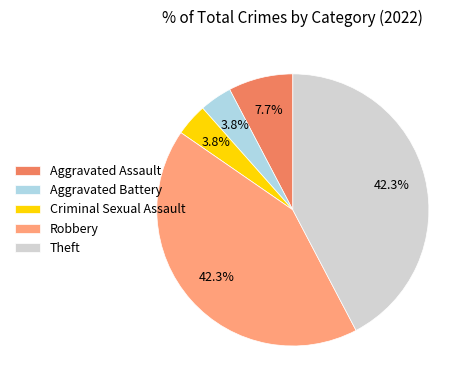

To the nearest percent, what portion does Aggravated Assault represent?

8%